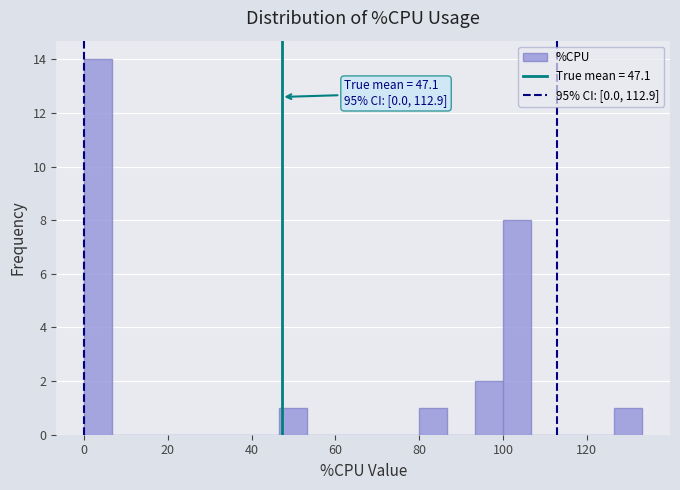

Around what value on the x-axis is the tallest bar? Give the approximate position of its centre, as read against the axis.

4